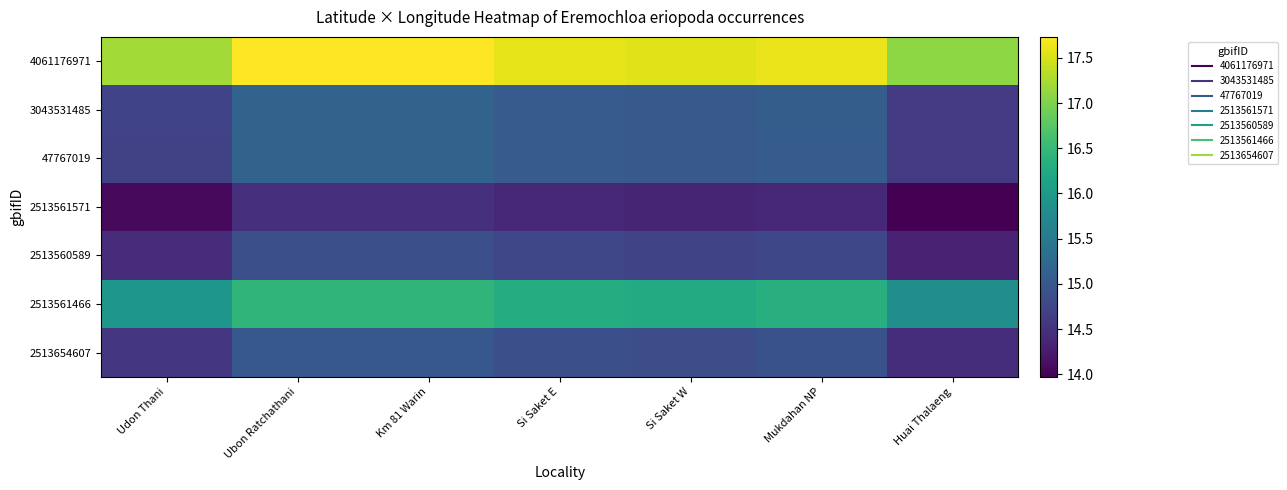

How many categories are shown in the chart?

7